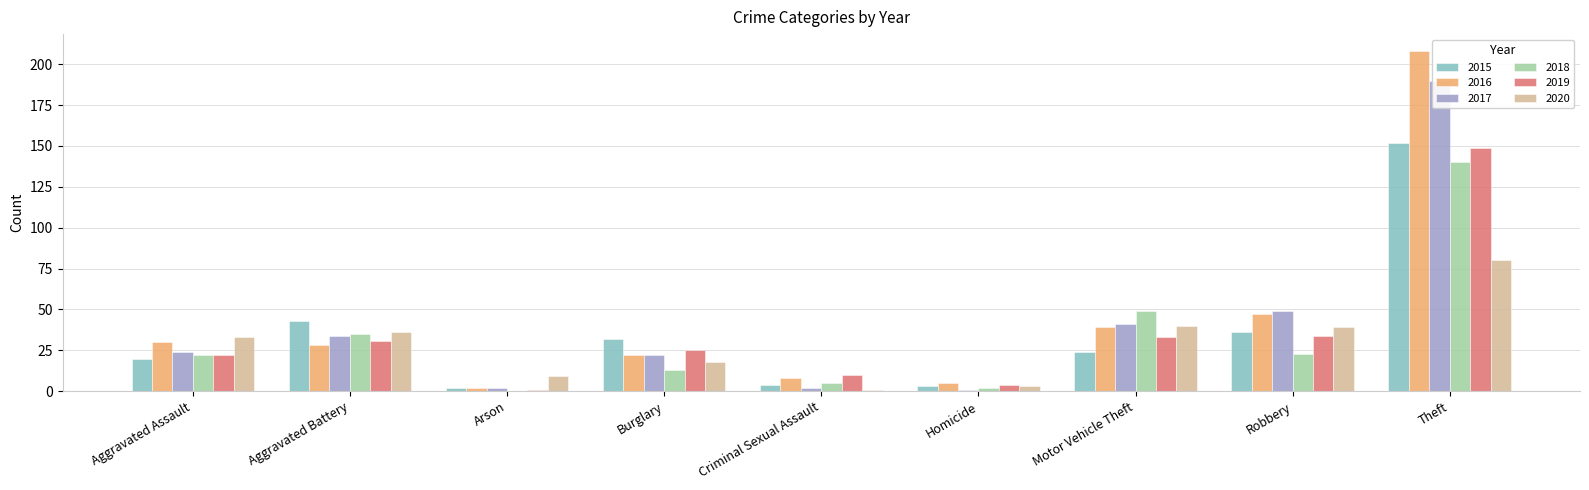

At which label does 2015 reach its minimum?

Arson